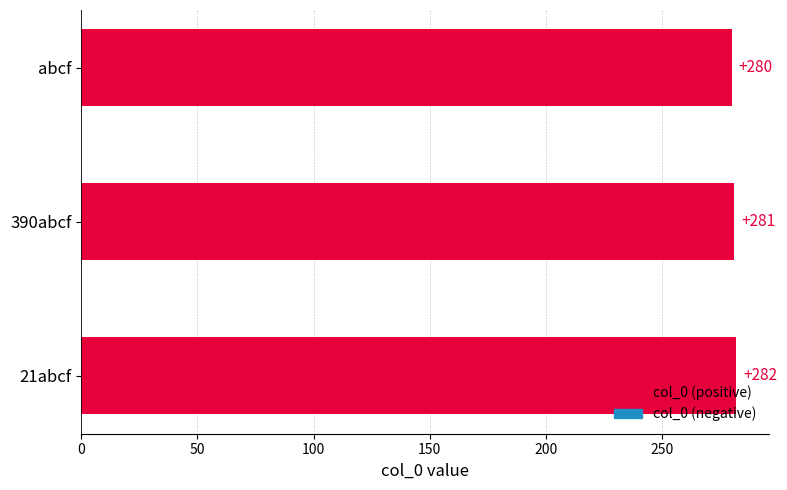

What is the label of the 2nd bar from the bottom?

390abcf